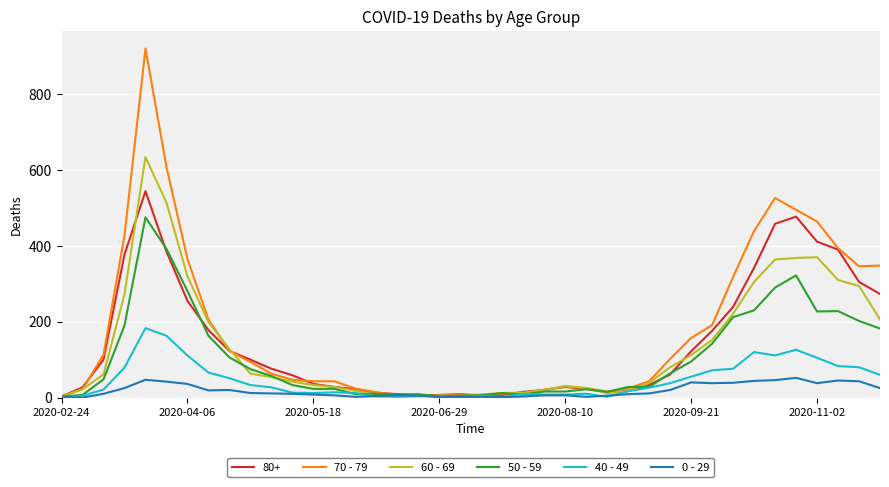

What are all the series names shown in the legend?

80+, 70 - 79, 60 - 69, 50 - 59, 40 - 49, 0 - 29